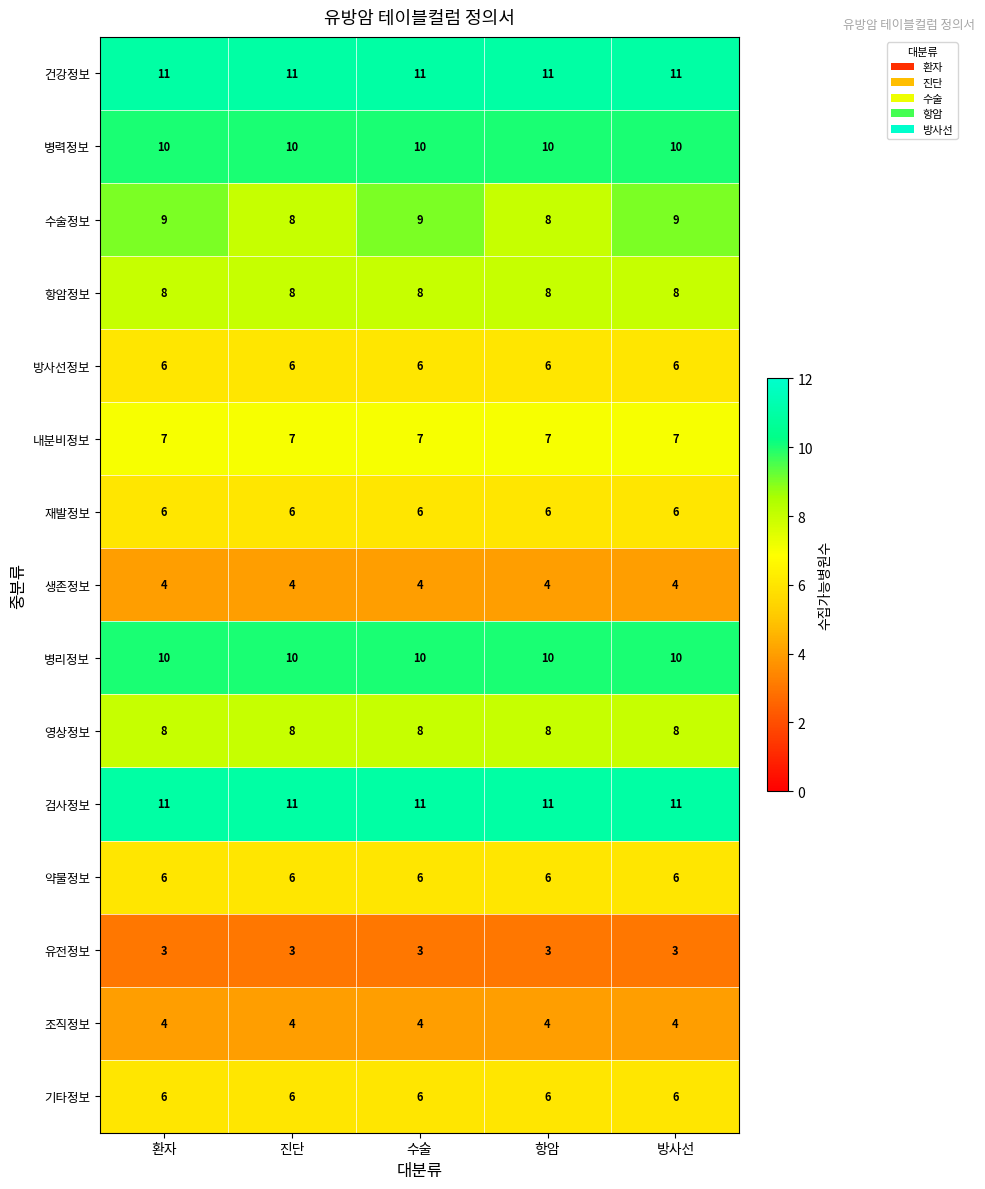

What is the total value across all series at 수술?

109